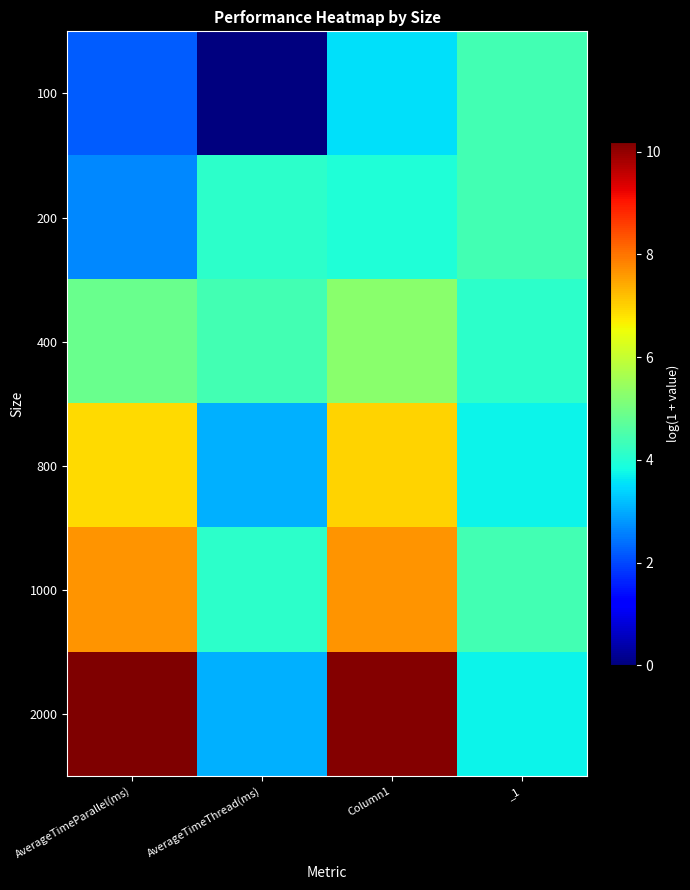

At AverageTimeParallel(ms), list the series in order from smallest to largest.

100, 200, 400, 800, 1000, 2000